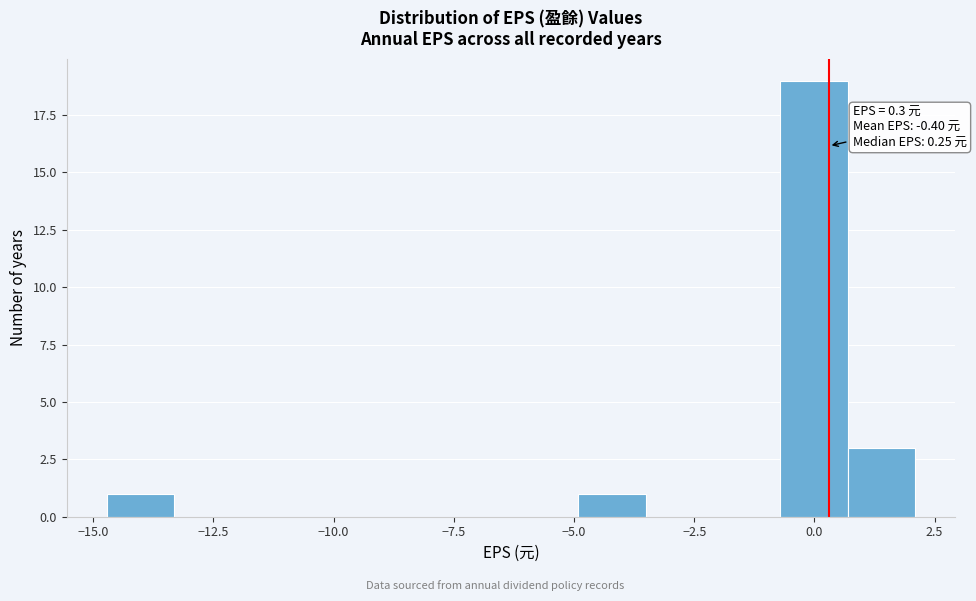

Read against the x-axis, roughly where is the centre of the tallest bar?

0.0